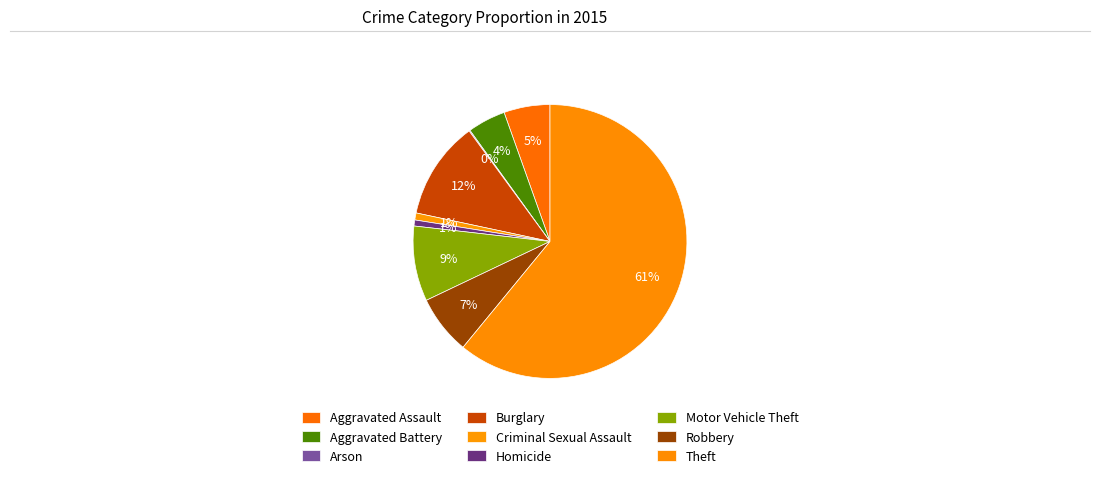

Combined, do Burglary and Criminal Sexual Assault account for over 50%?

No